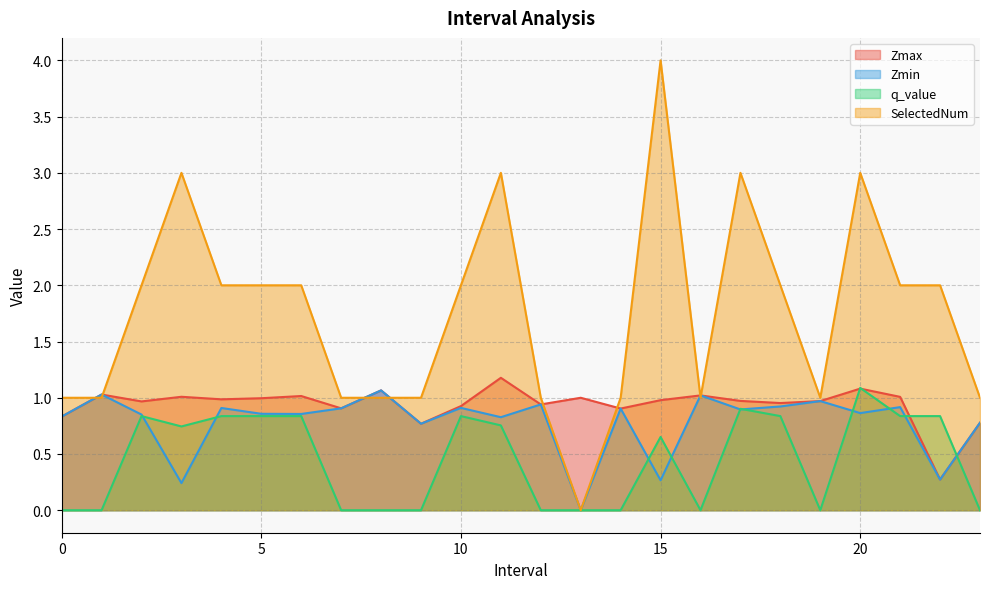

After their last crossing, which series has the higher values: q_value or Zmax?

Zmax